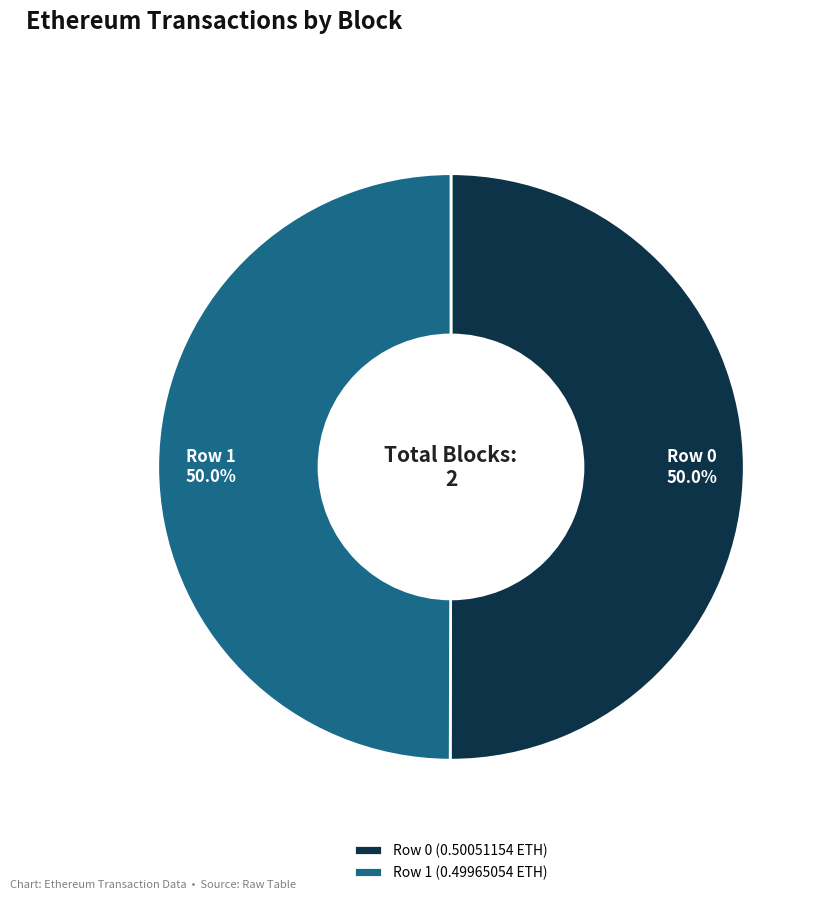

To the nearest percent, what percentage of the pie is Row 0?

50%